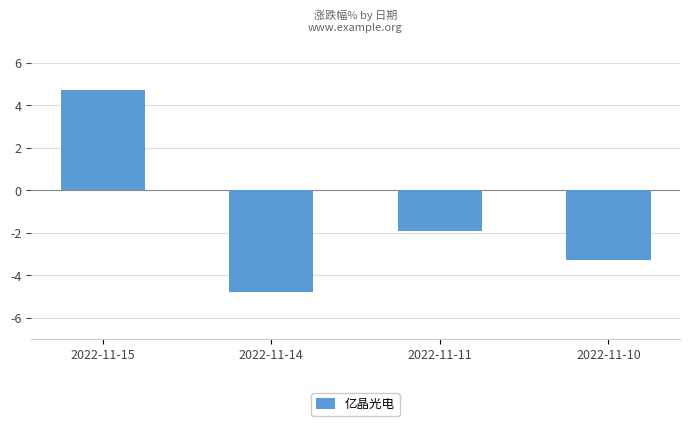

The value at 2022-11-15 is 4.7. True or false?

True